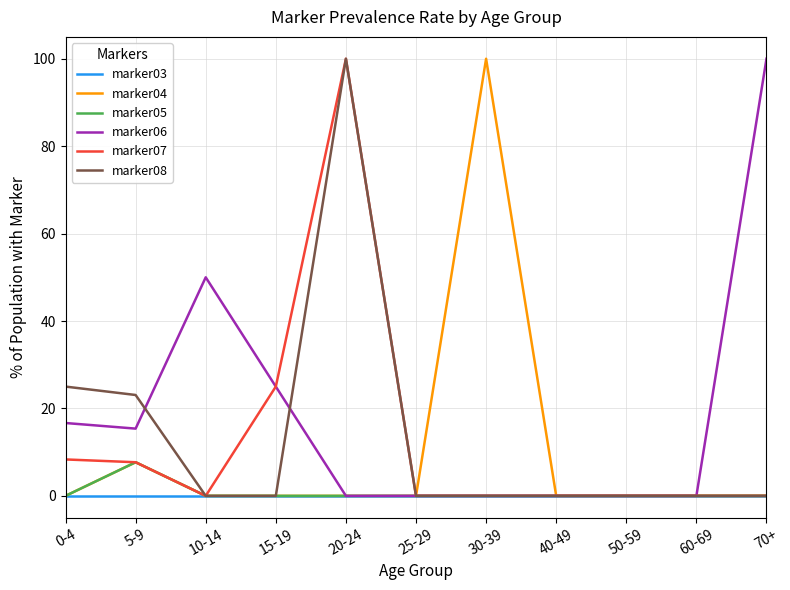

At which label is marker07 closest to 50?

15-19